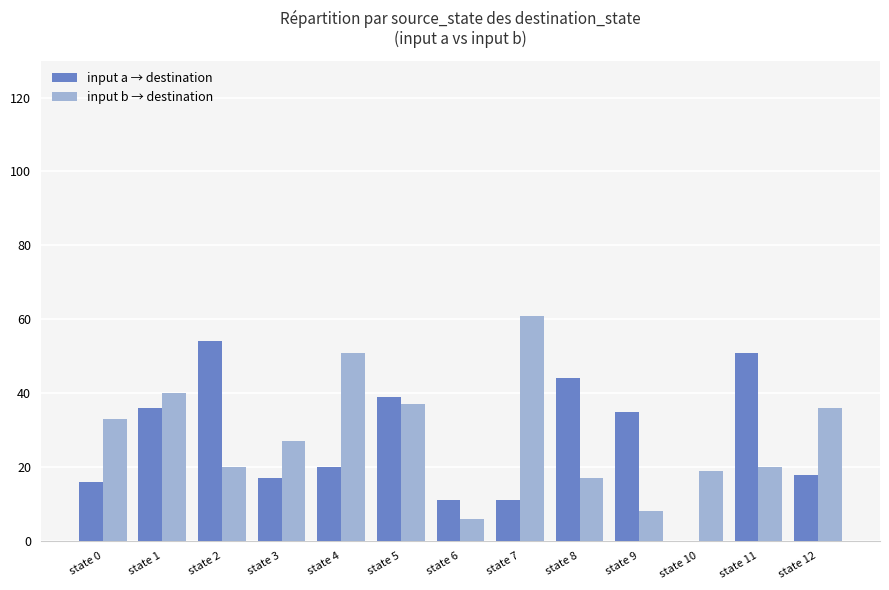

The value of input b → destination at state 10 is 19. True or false?

True